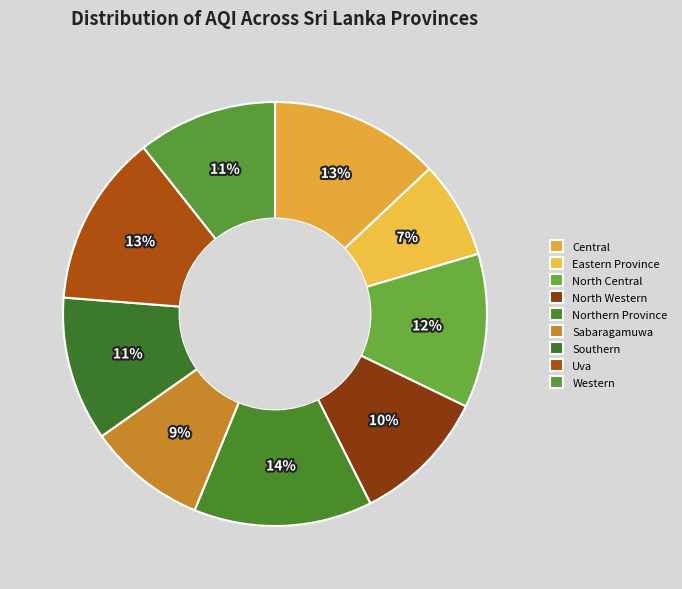

How many slices are in this pie chart?

9